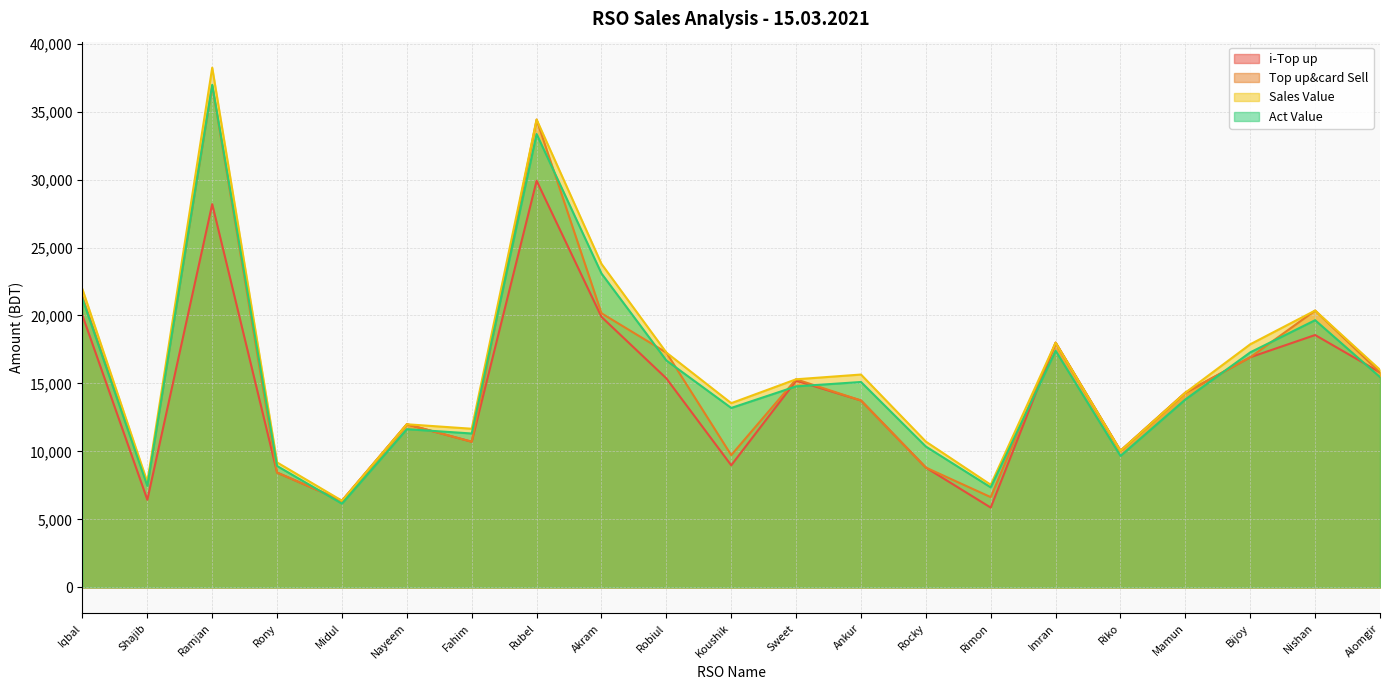

Where does the Top up&card Sell series first go above 14323?

Iqbal